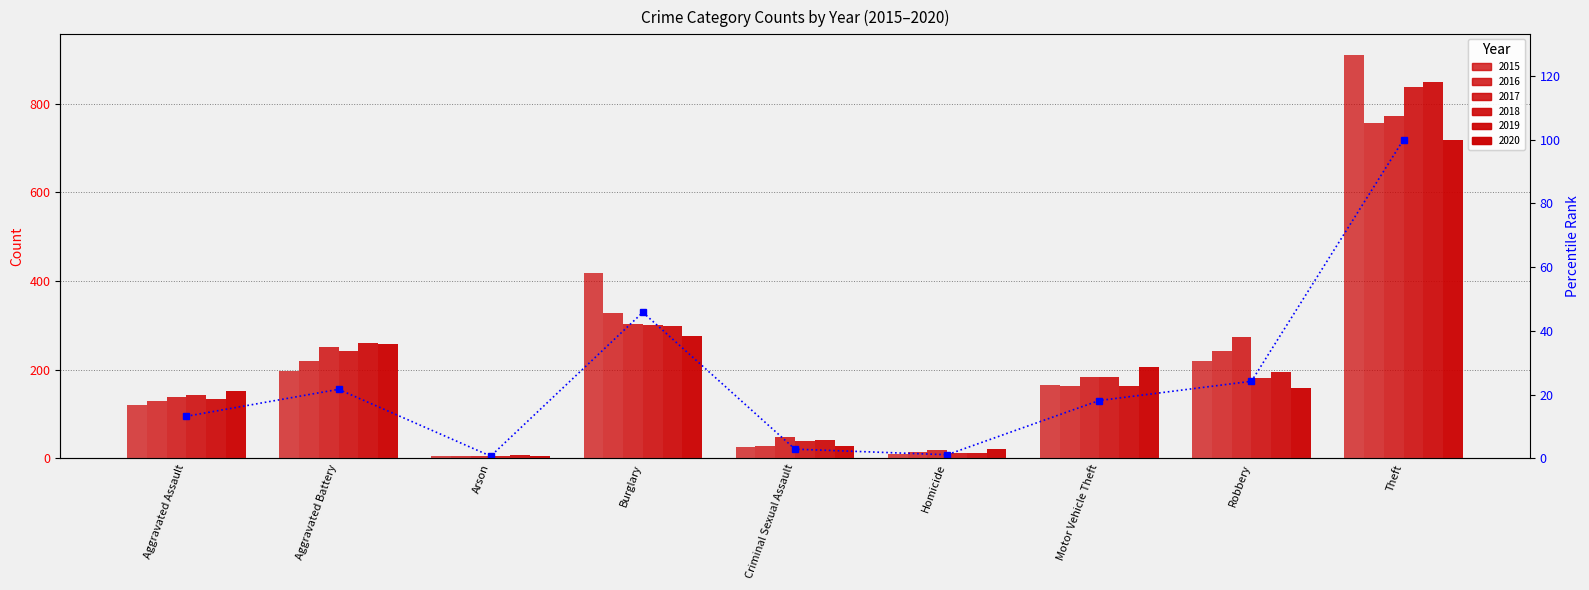

What is the ratio of the value at Criminal Sexual Assault to the value at Robbery?

0.1